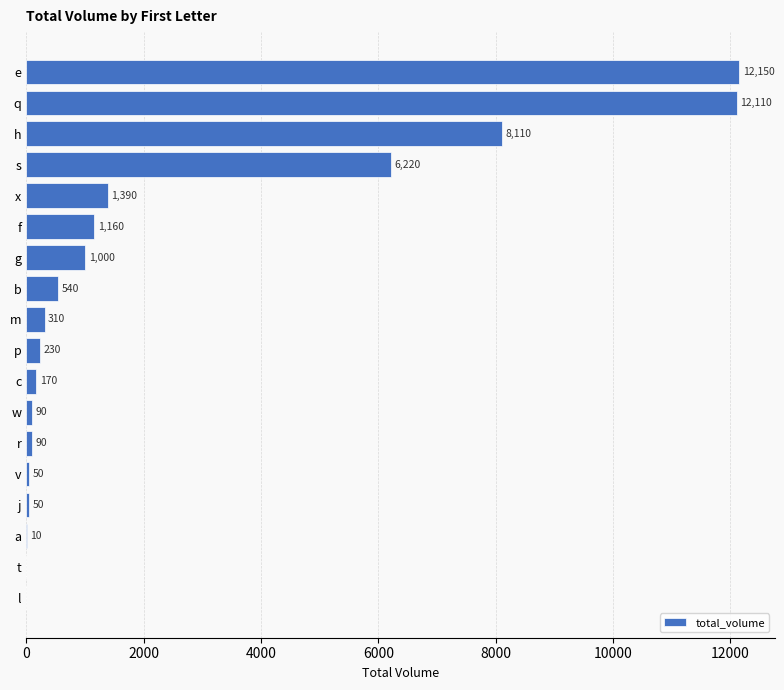

At which category does the chart reach its peak across all series?

e